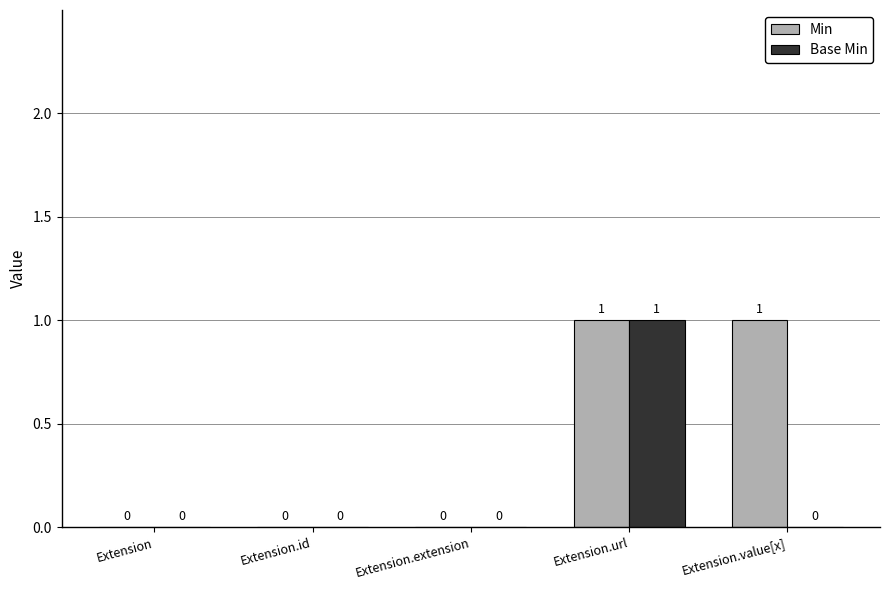

At which label does Base Min reach its peak?

Extension.url